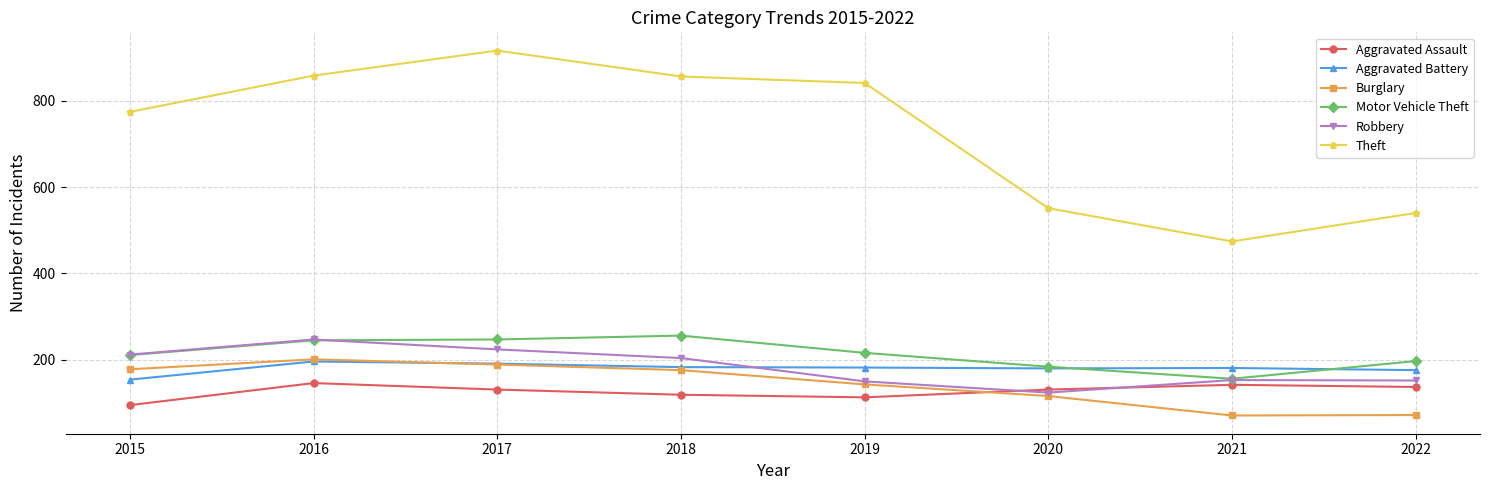

True or false: Burglary and Motor Vehicle Theft cross at least once.

False